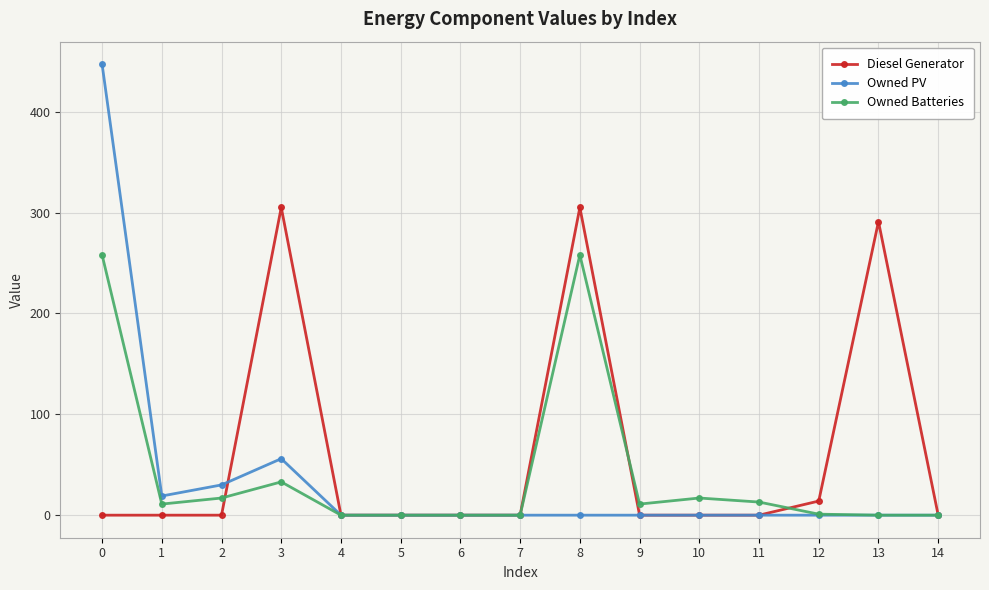

What is the value of the Diesel Generator point at the 14th from the left?

291